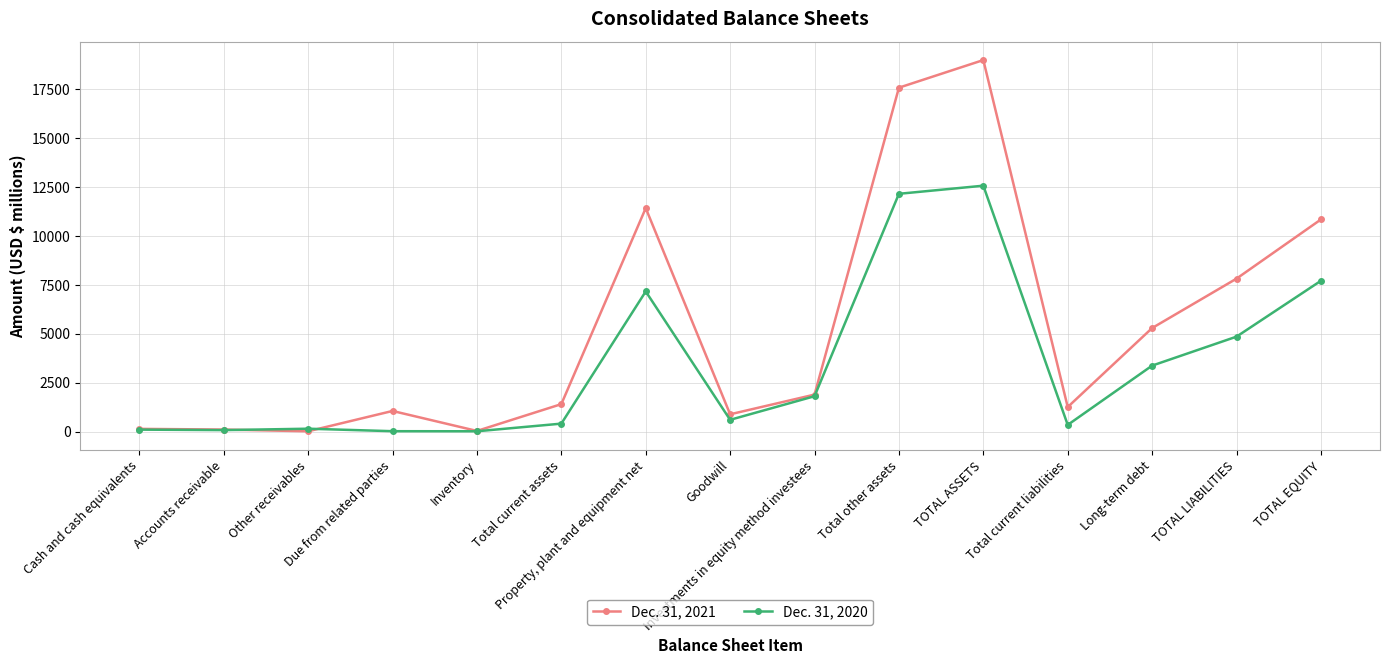

Is it true that Dec. 31, 2020 equals 83 at Accounts receivable?

True